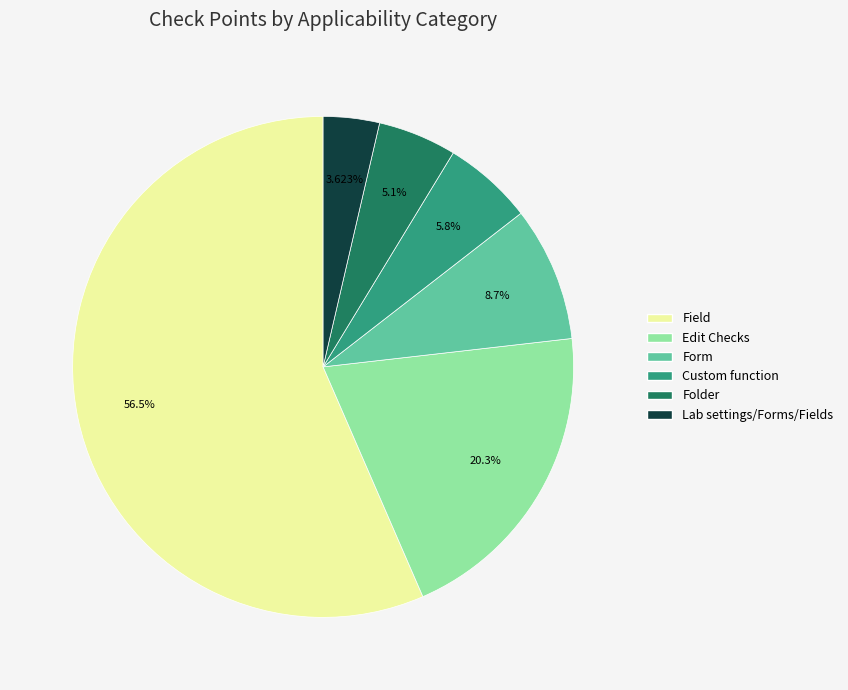

Which has a higher value, Form or Edit Checks?

Edit Checks